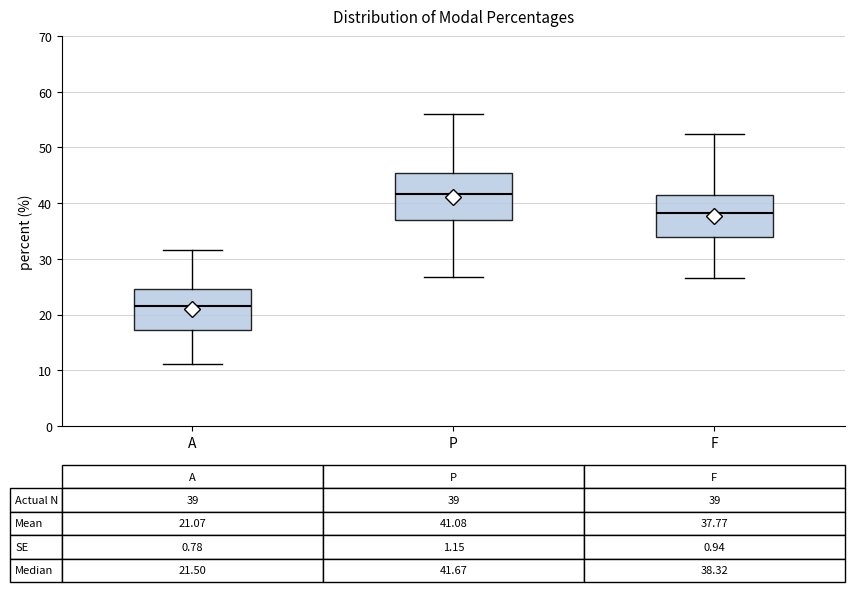

Which box has the highest median line?

P